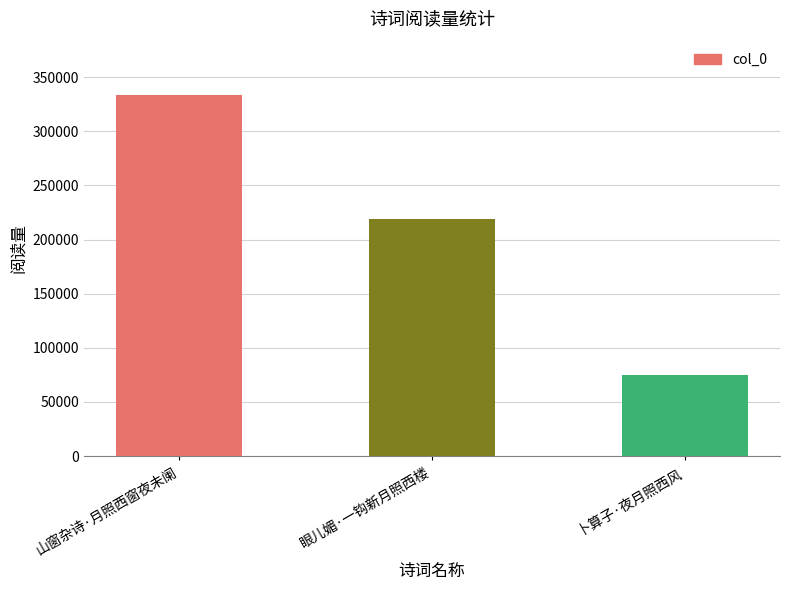

Read the value at 卜算子·夜月照西风.

74711